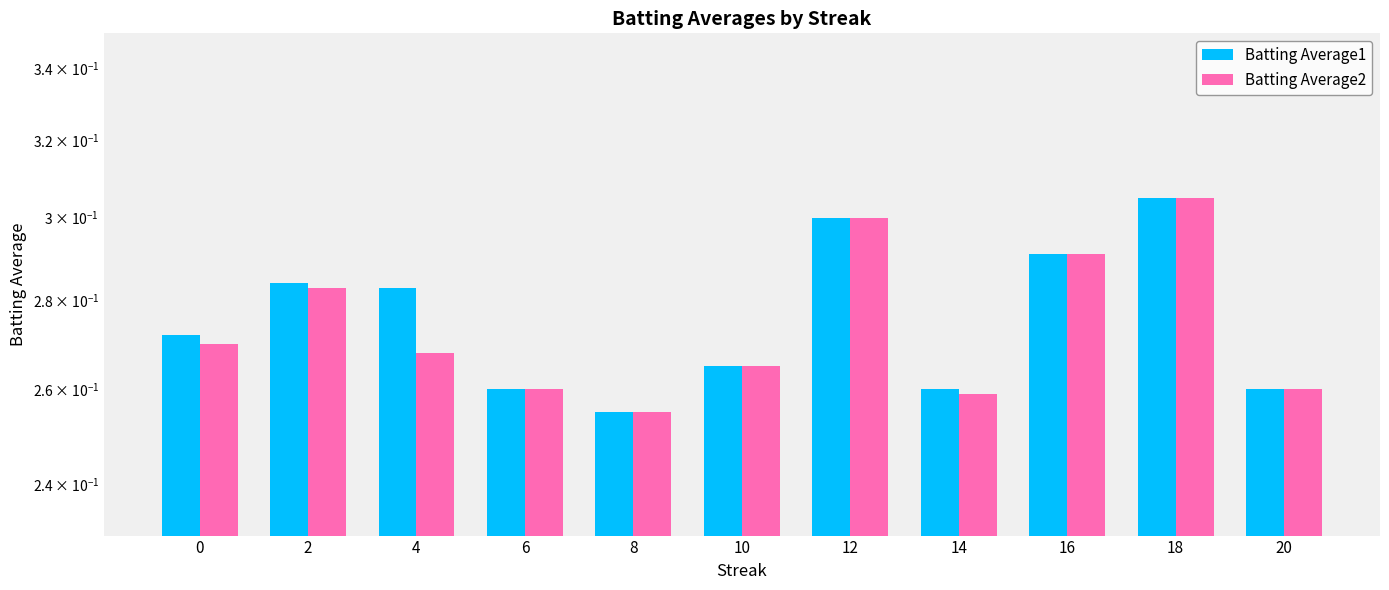

Which series has the largest total across all categories?

Batting Average1